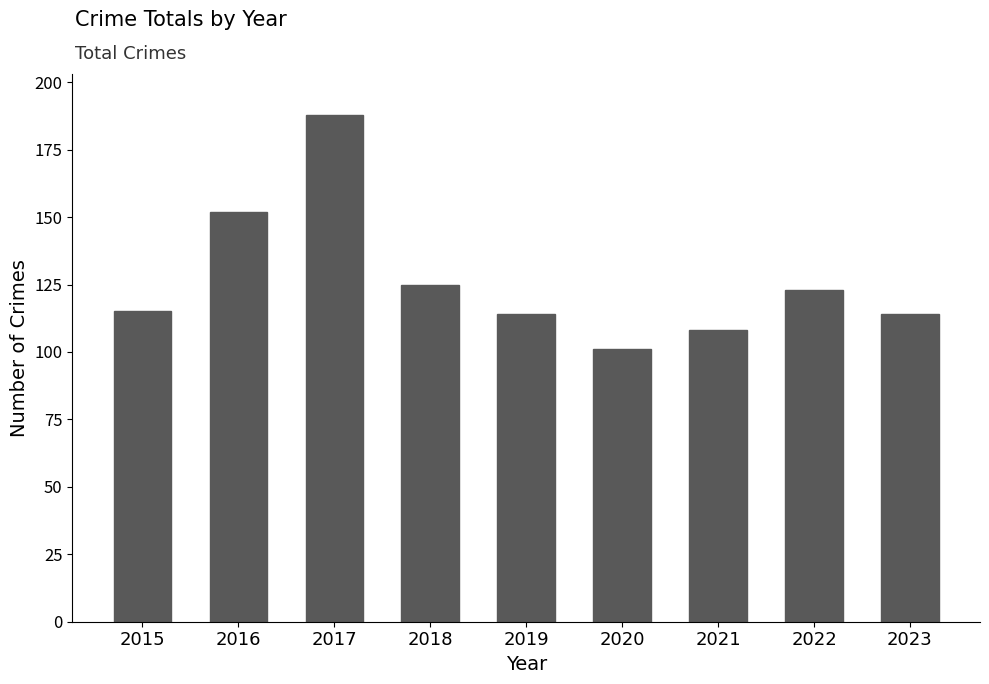

Which has a higher value, 2015 or 2021?

2015